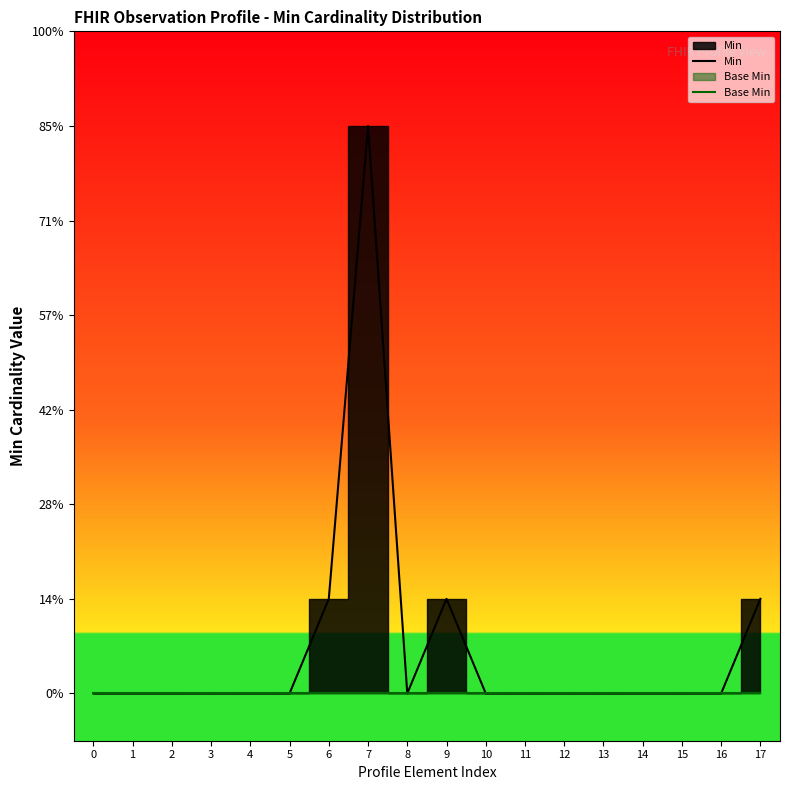

Rank the series at 11 from highest to lowest value.

Min, Base Min